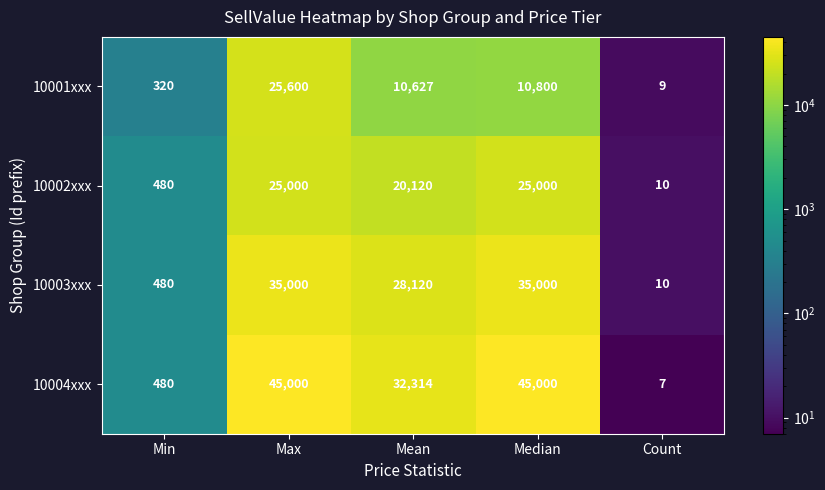

Count the number of data series in this chart.

4